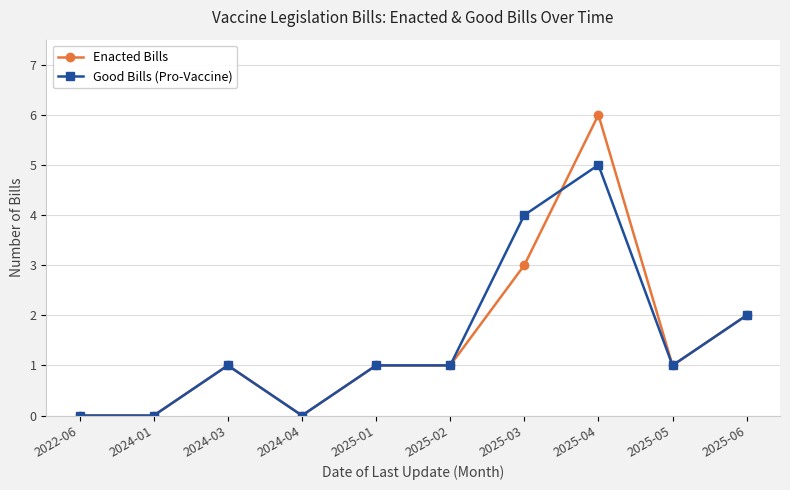

True or false: Good Bills (Pro-Vaccine) has a value of 2 at 2025-05.

False